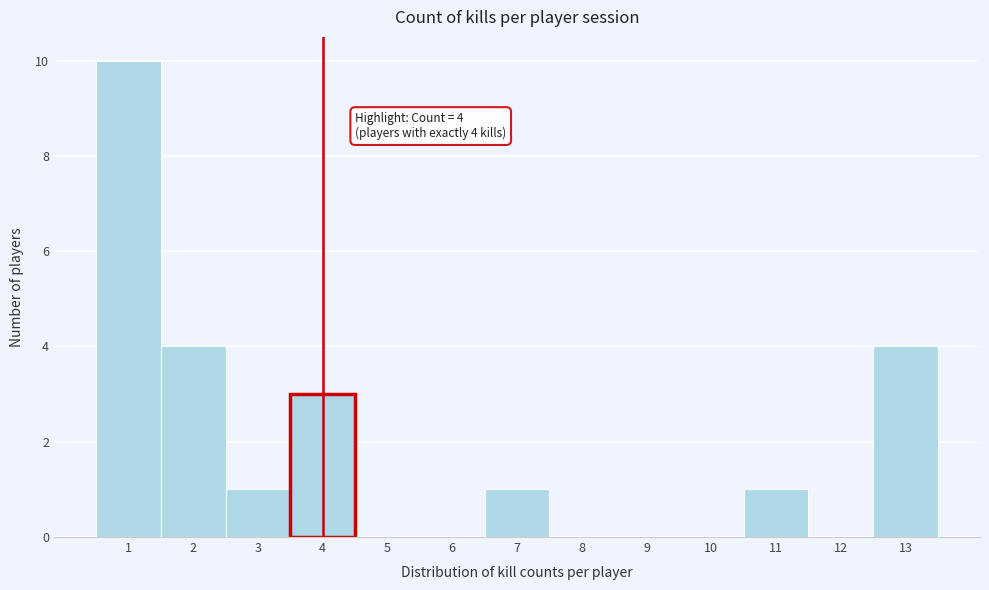

Over which range of the x-axis is the bar tallest?

0.5 to 1.5